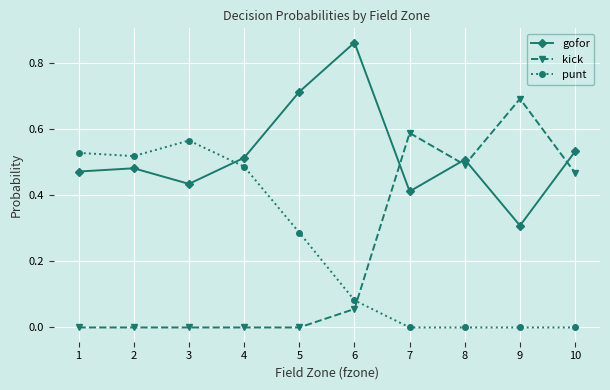

Which category has the highest value in the punt series?

3